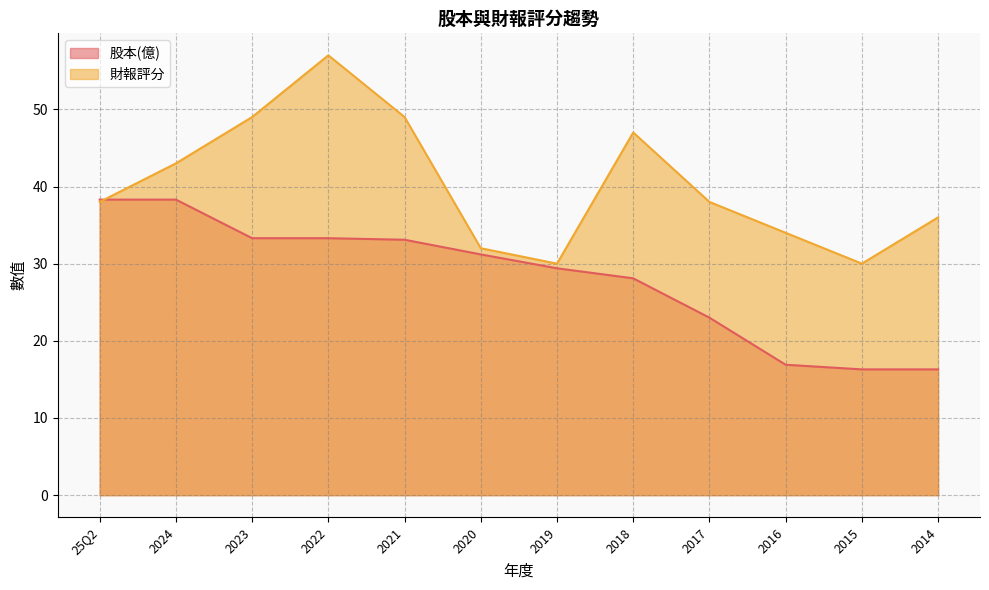

What is the label of the 12th point from the left?

2014